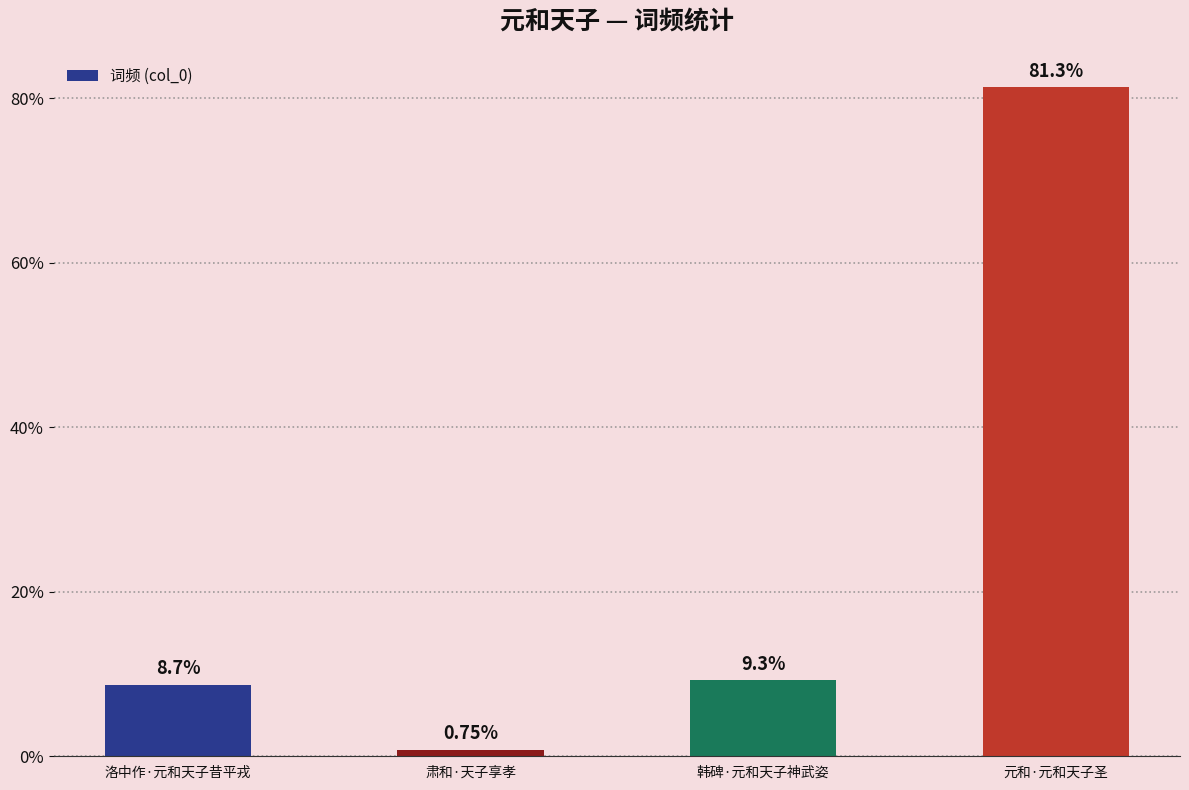

What is the greatest value displayed?

81.3